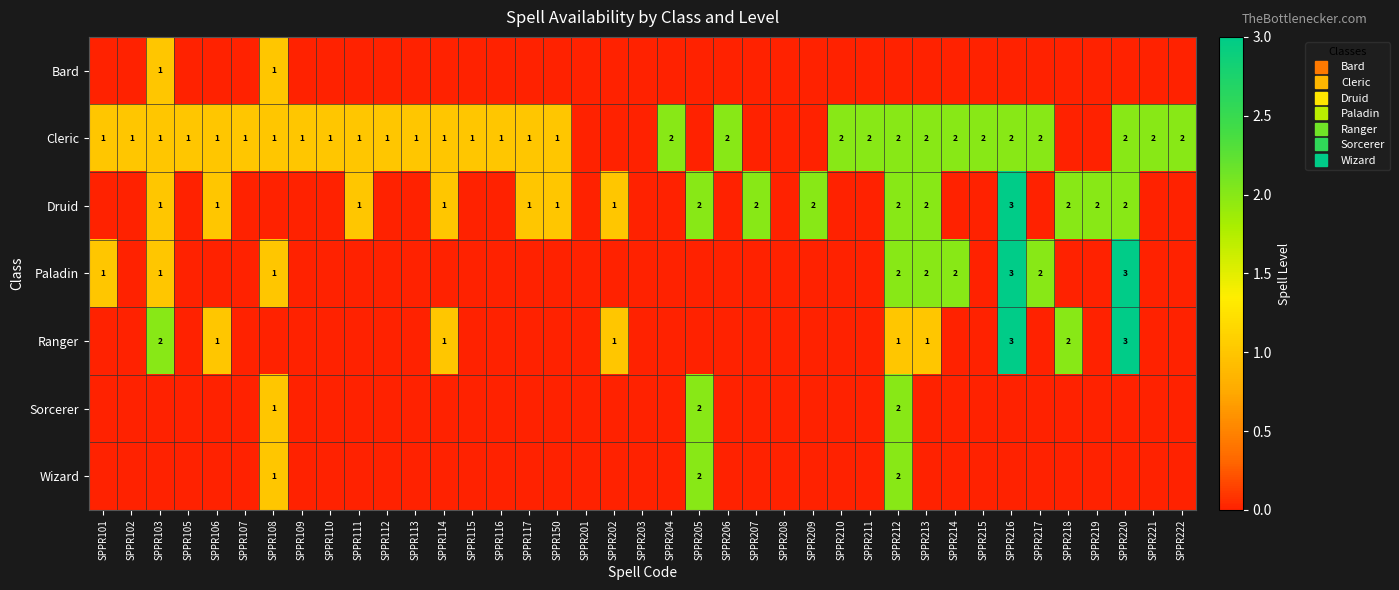

At which category is the sum across all series the highest?

SPPR212